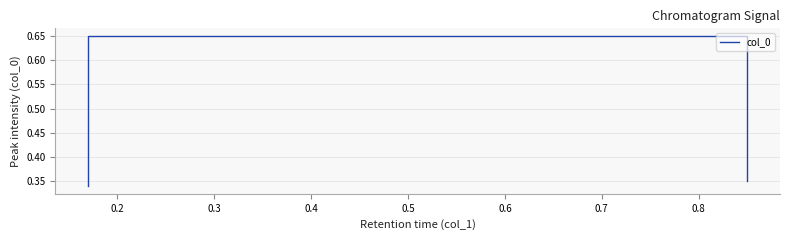

Does the chart display data point markers on the line(s)?

No